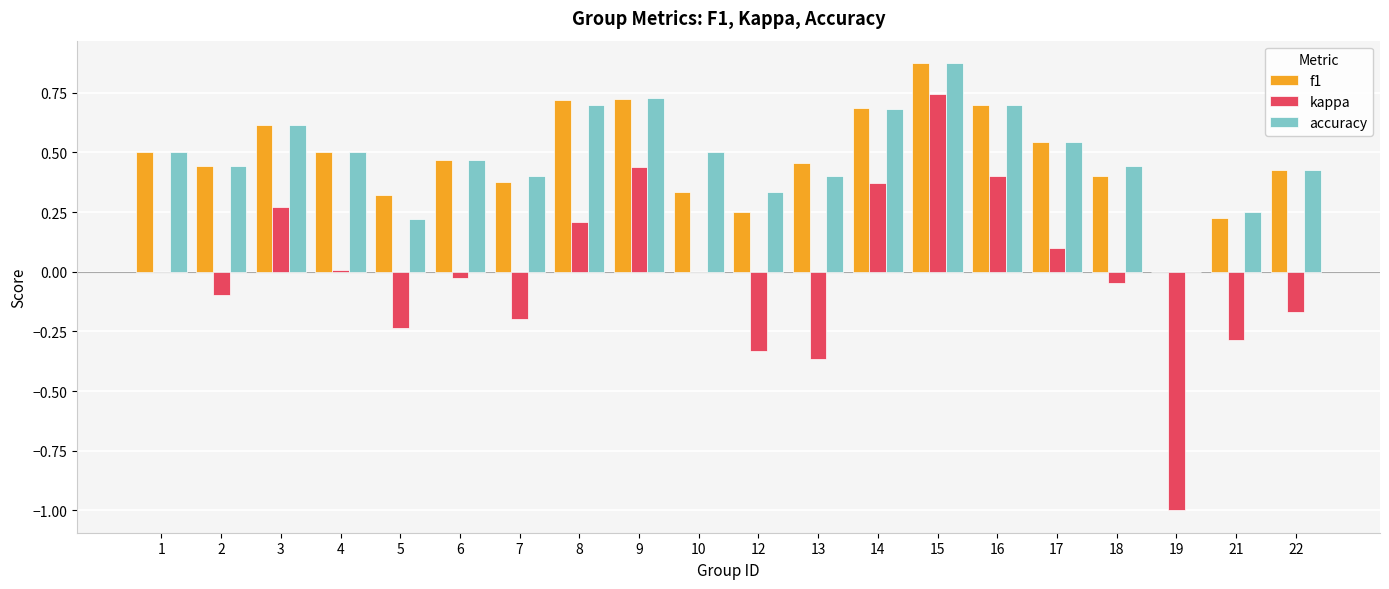

Where is f1 nearest to the value 0?

19